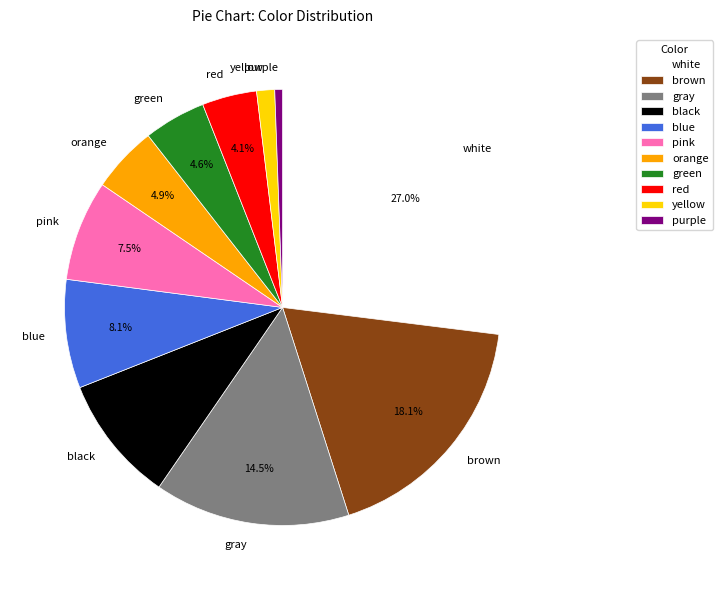

To the nearest percent, what is the difference between the white and orange slice percentages?

22%